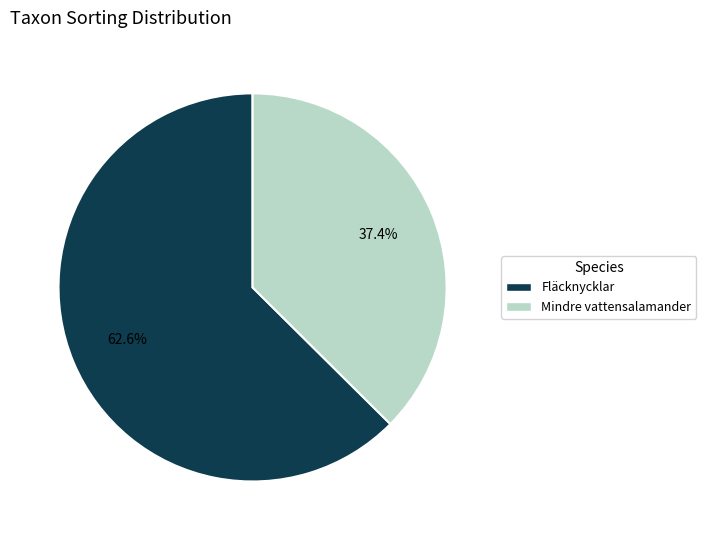

To the nearest percent, what percentage of the pie is Mindre vattensalamander?

37%